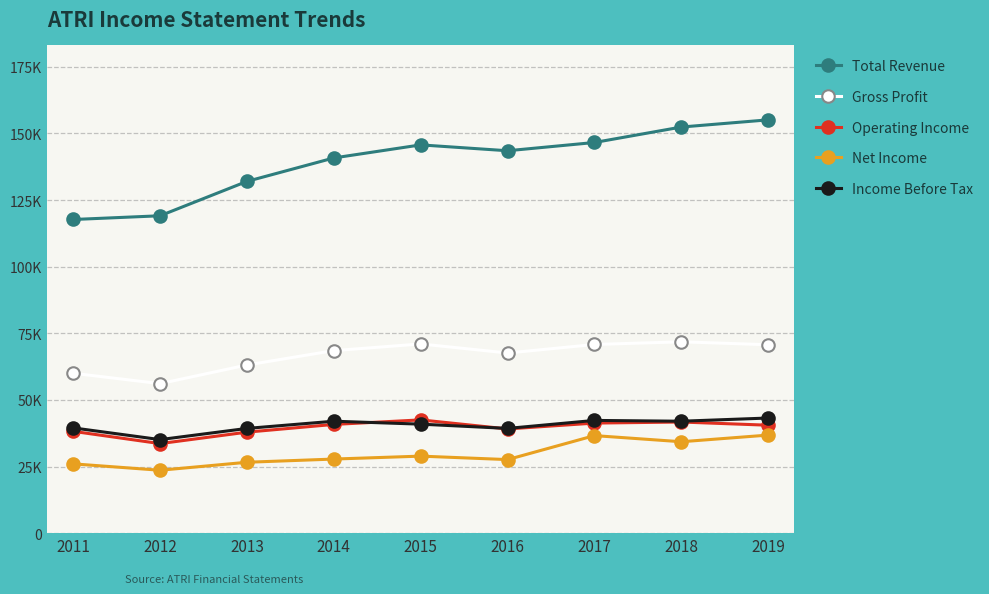

How many interior local valleys does the Gross Profit series have?

2